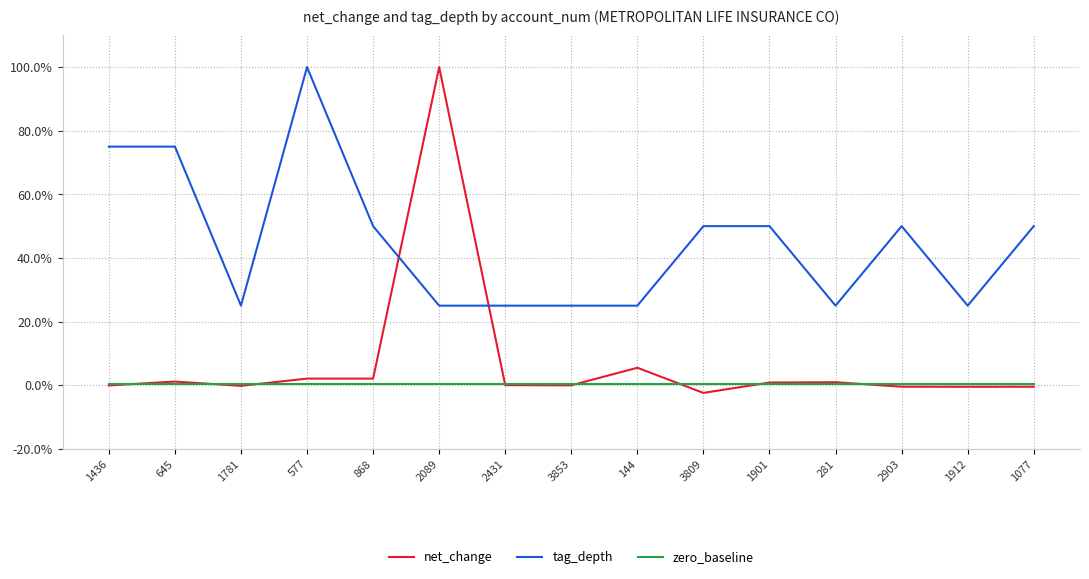

What position from the left is 3809?

10